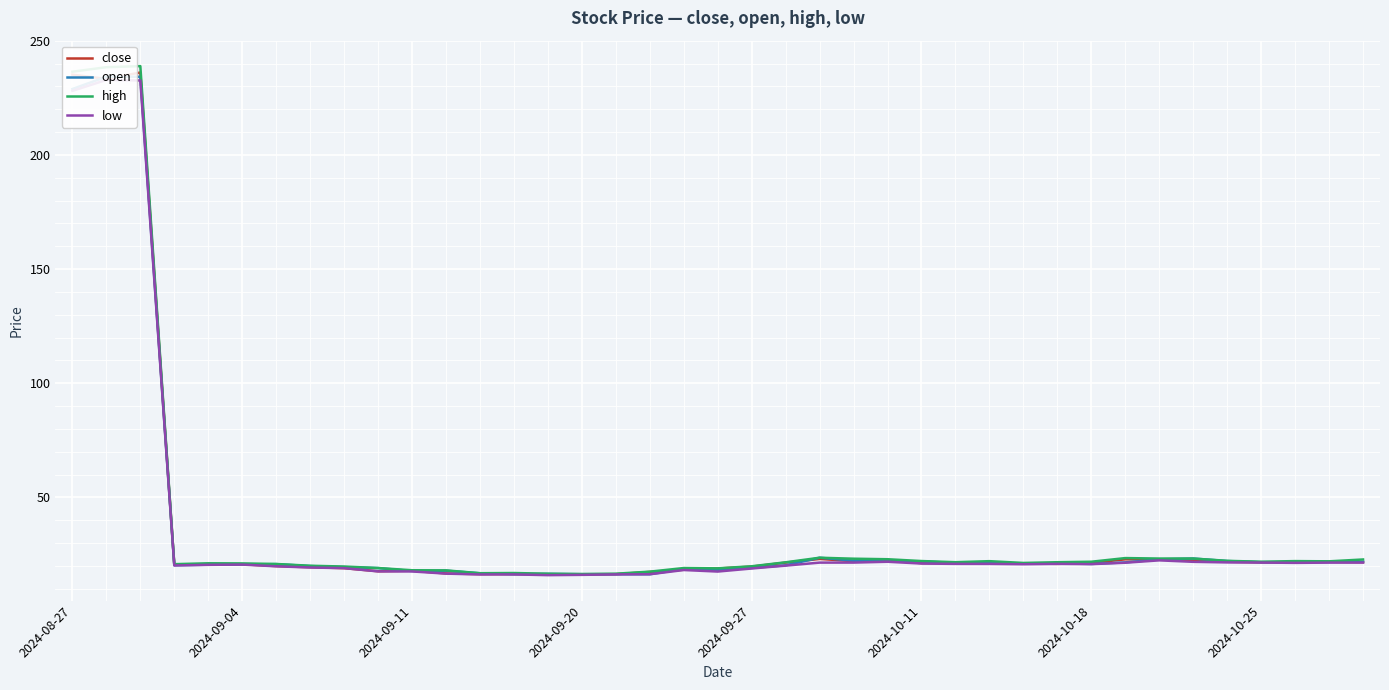

Is it true that high equals 16.4 at 2024-09-20?

True